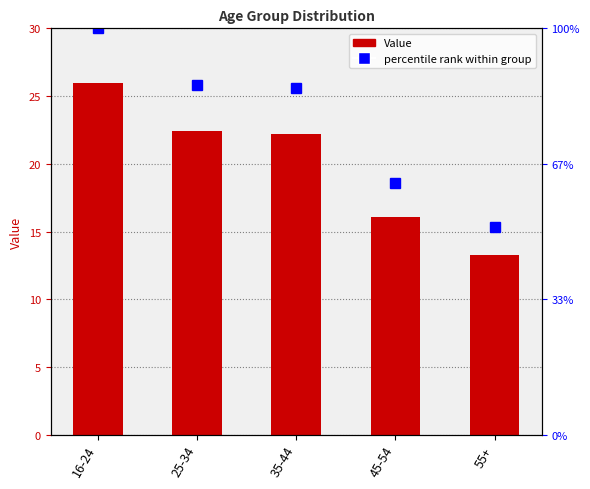

The chart shows a value of 22.2 at 35-44. True or false?

True